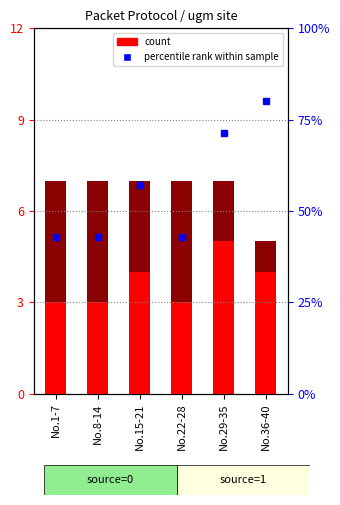

What is the label of the 3rd bar from the left?

No.15-21